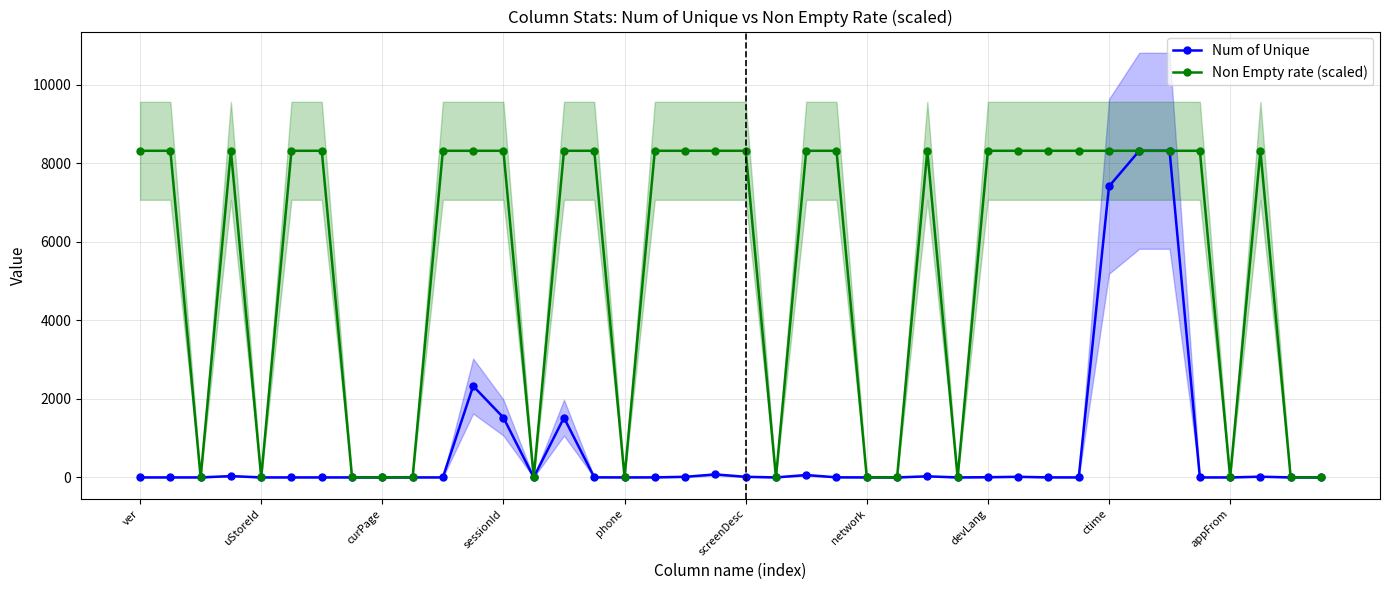

At which category is the sum across all series the highest?

33